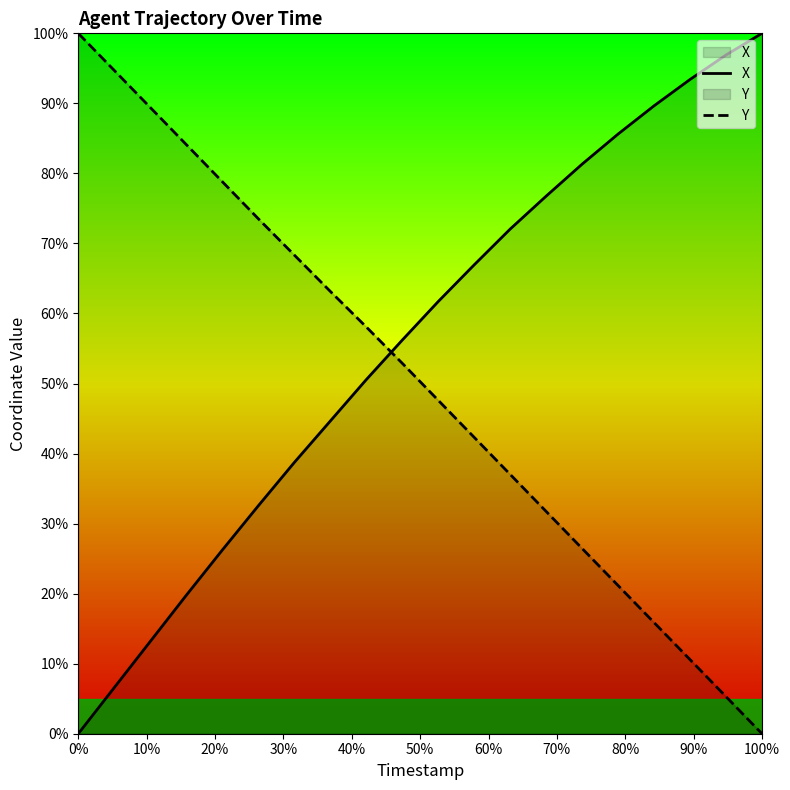

What is the maximum value shown in the chart?

100.0